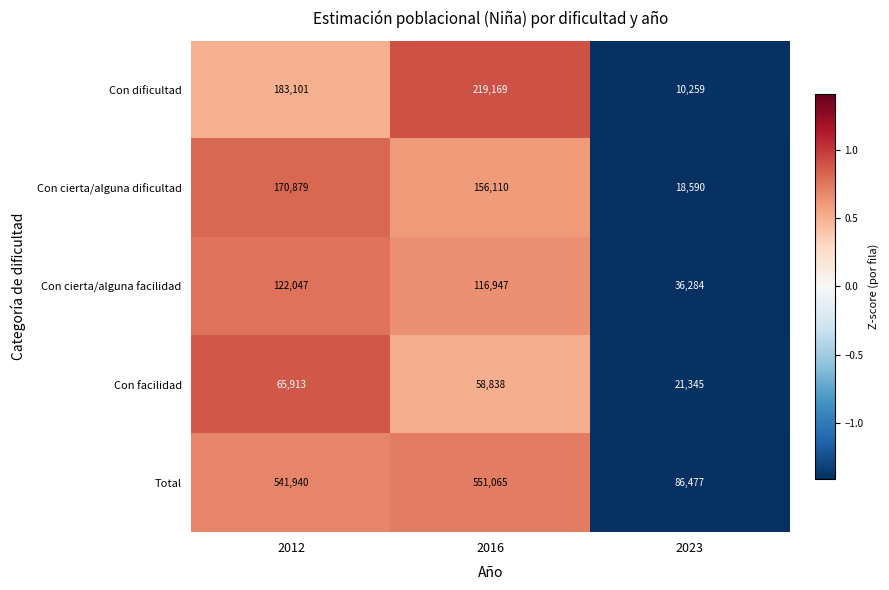

Which series has the largest total across all categories?

Total